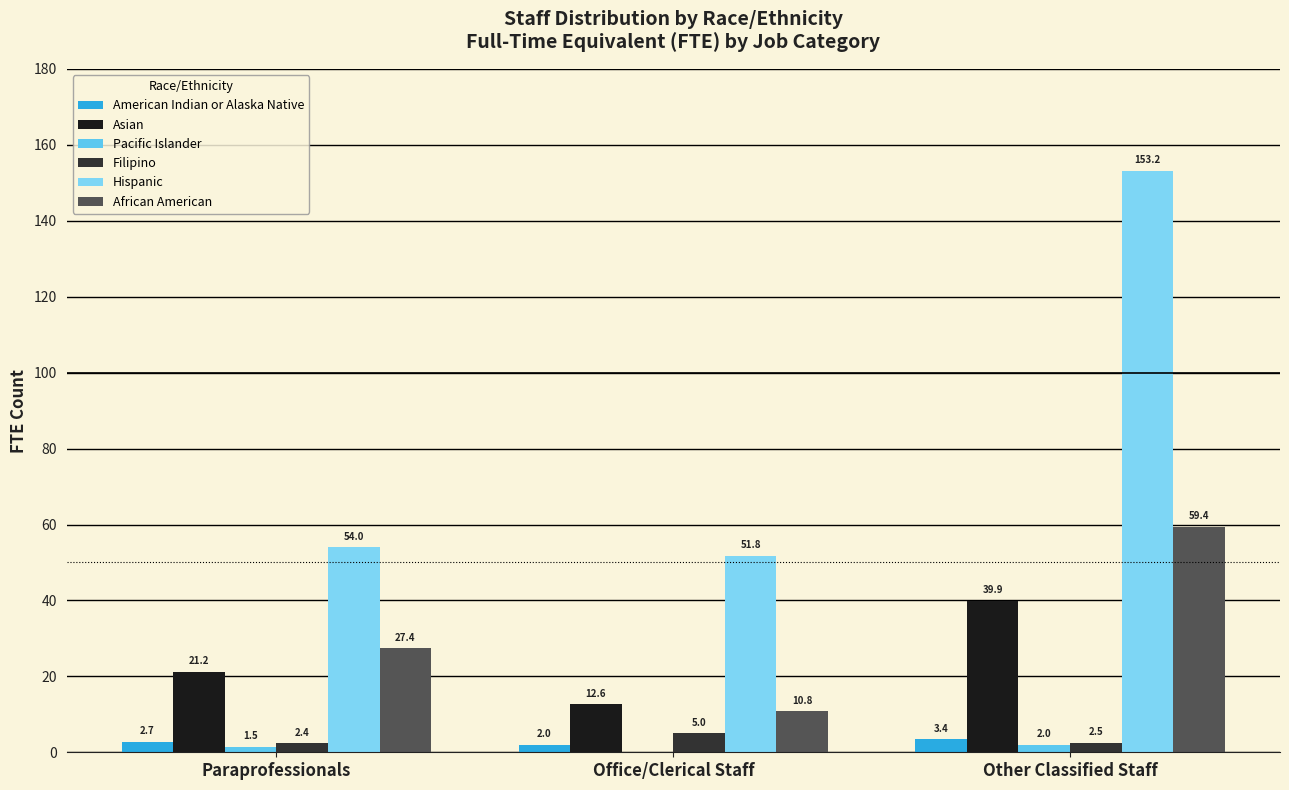

At which category is the sum across all series the highest?

Other Classified Staff